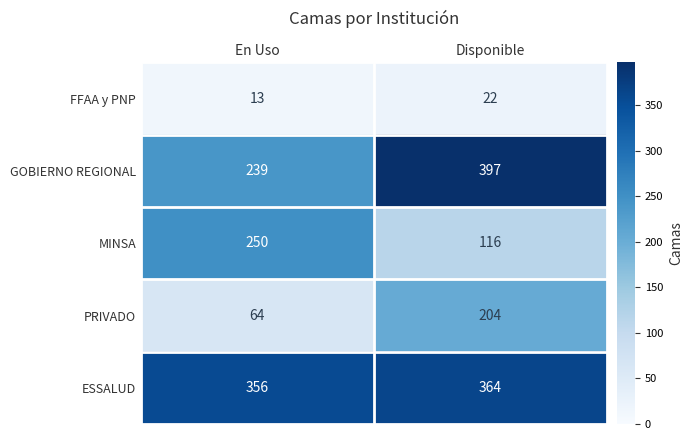

What is the approximate value of MINSA at En Uso?

250